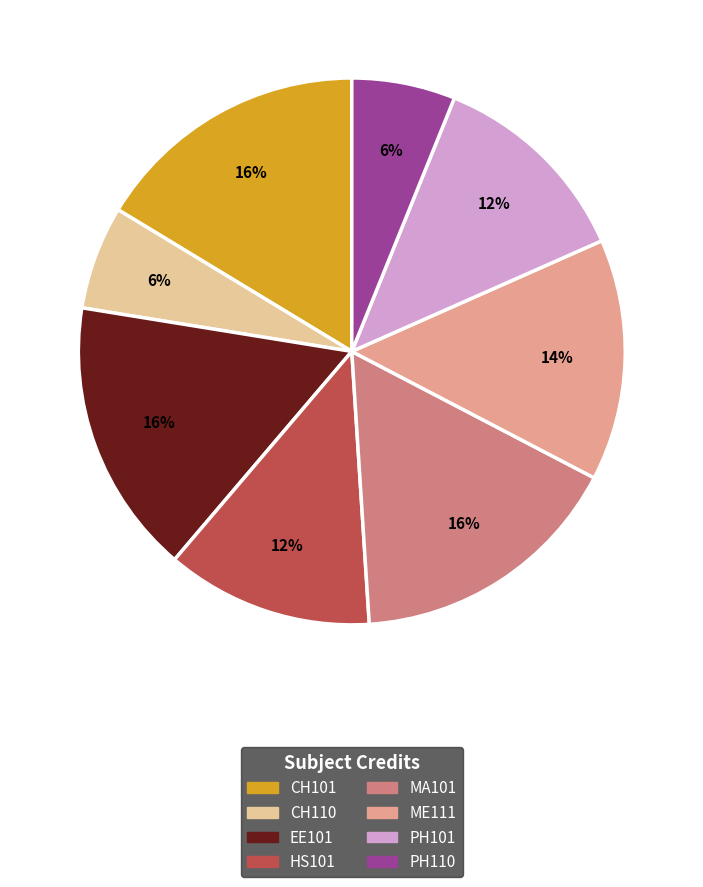

What percentage is the CH101 slice, to the nearest percent?

16%